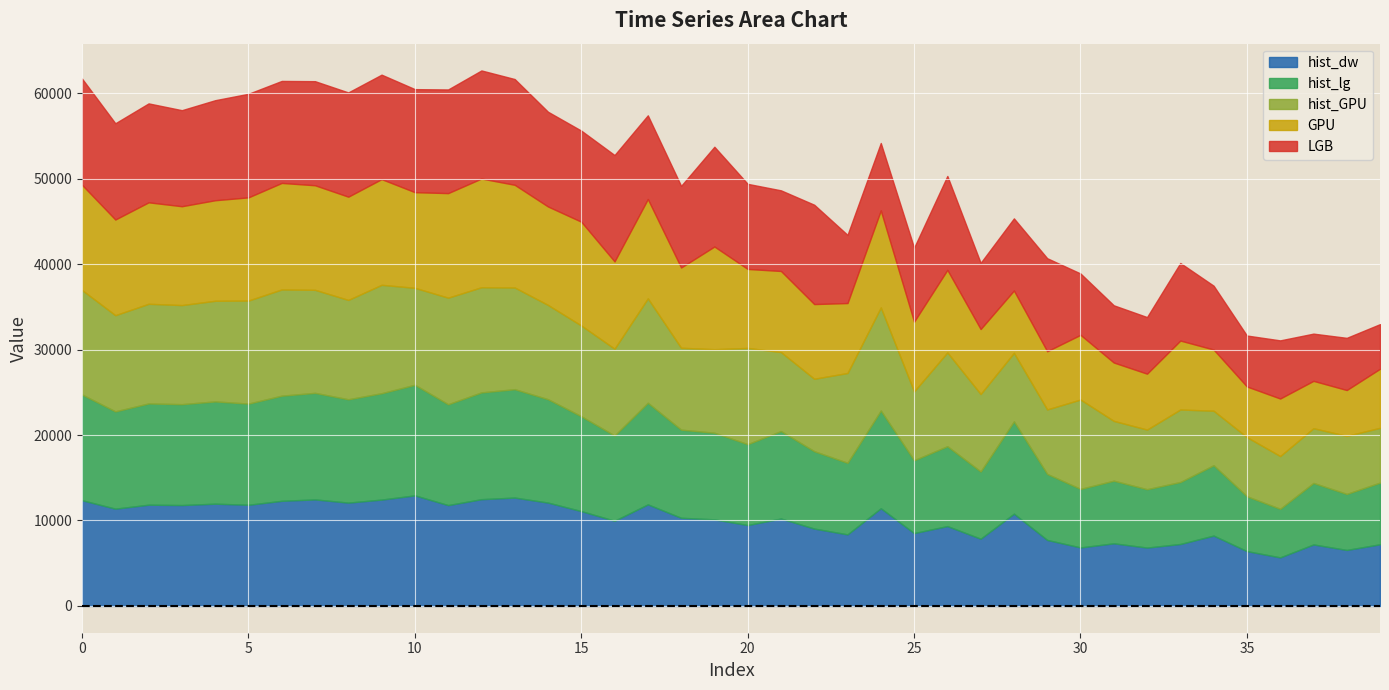

At which category does hist_lg reach its first local peak?

2